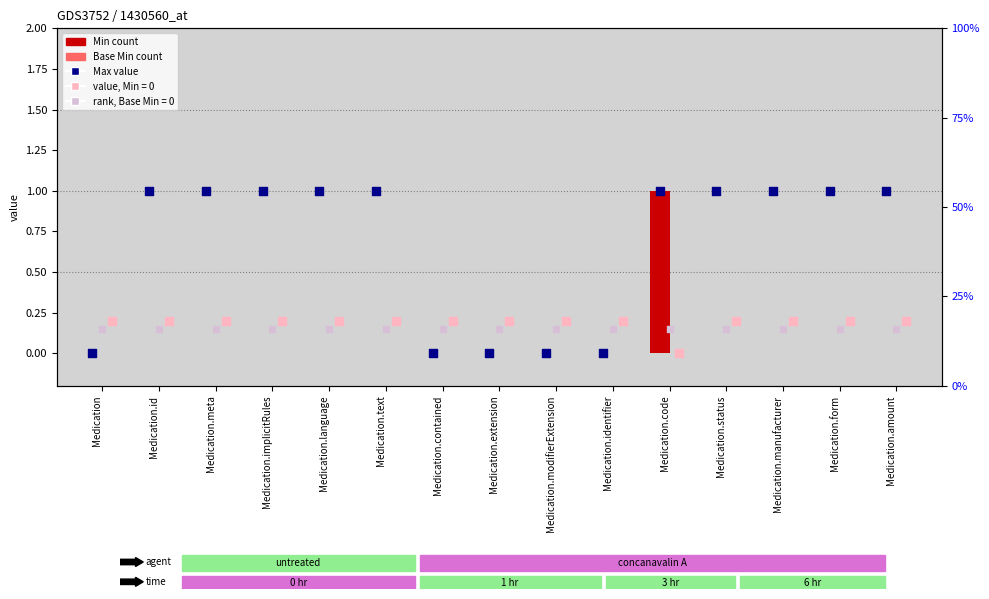

Is the value of Min at Medication.modifierExtension greater than the value of Max at Medication.extension?

No